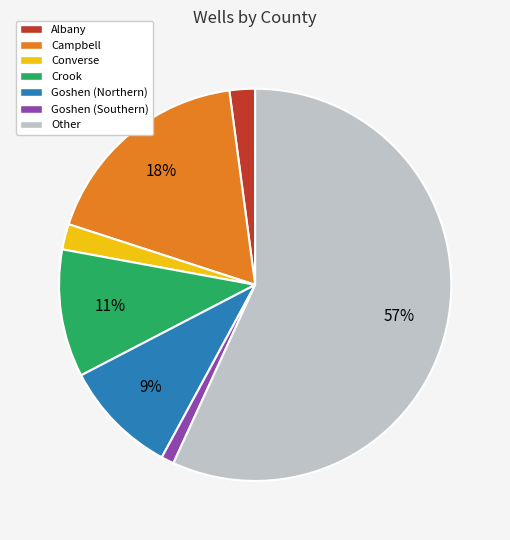

Which category has the smallest portion of the pie?

Goshen (Southern)